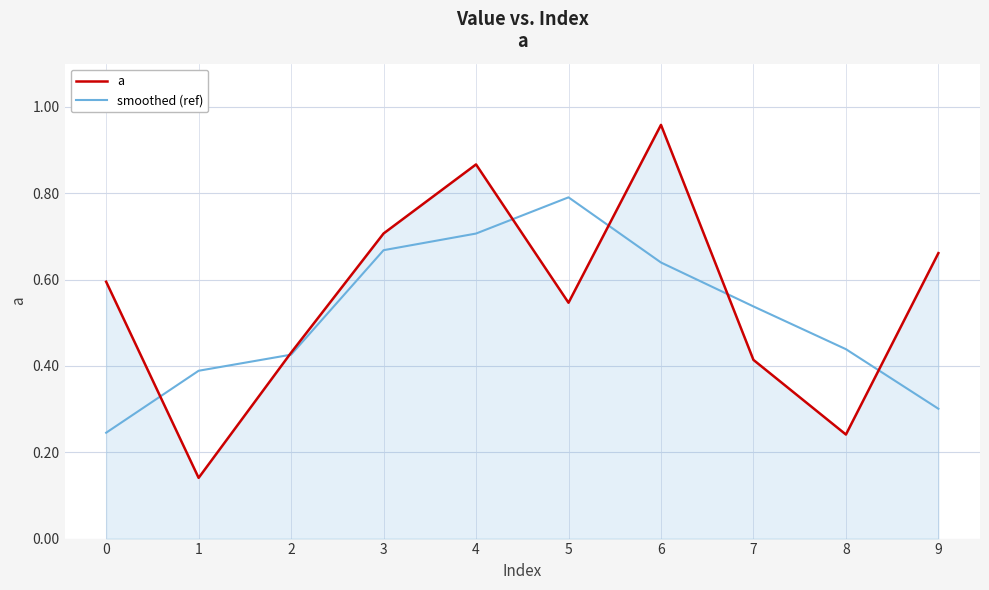

What is the sum of the a values at 2 and 6?

1.4